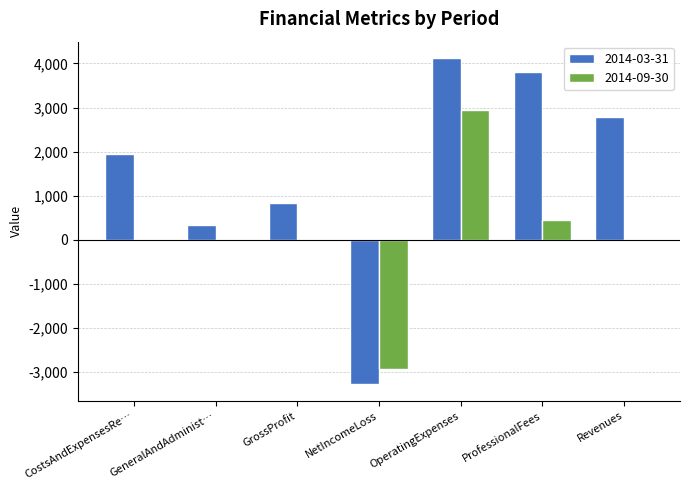

At which category is the sum across all series the highest?

OperatingExpenses